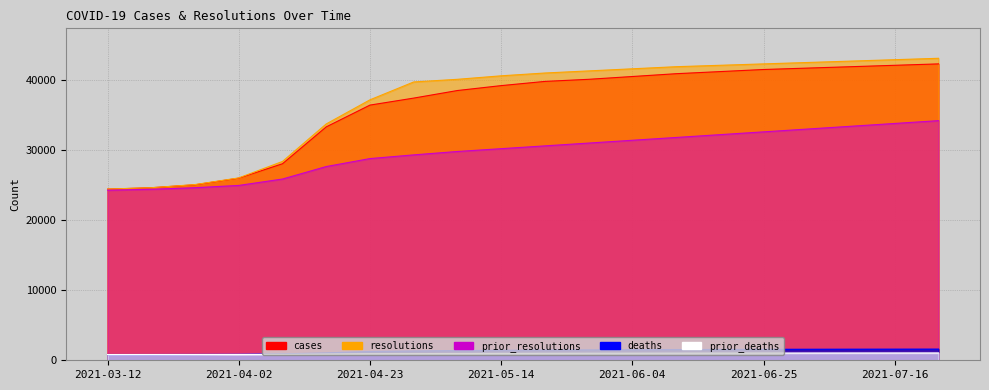

The deaths series shows 1044 at 2021-06-11. True or false?

False